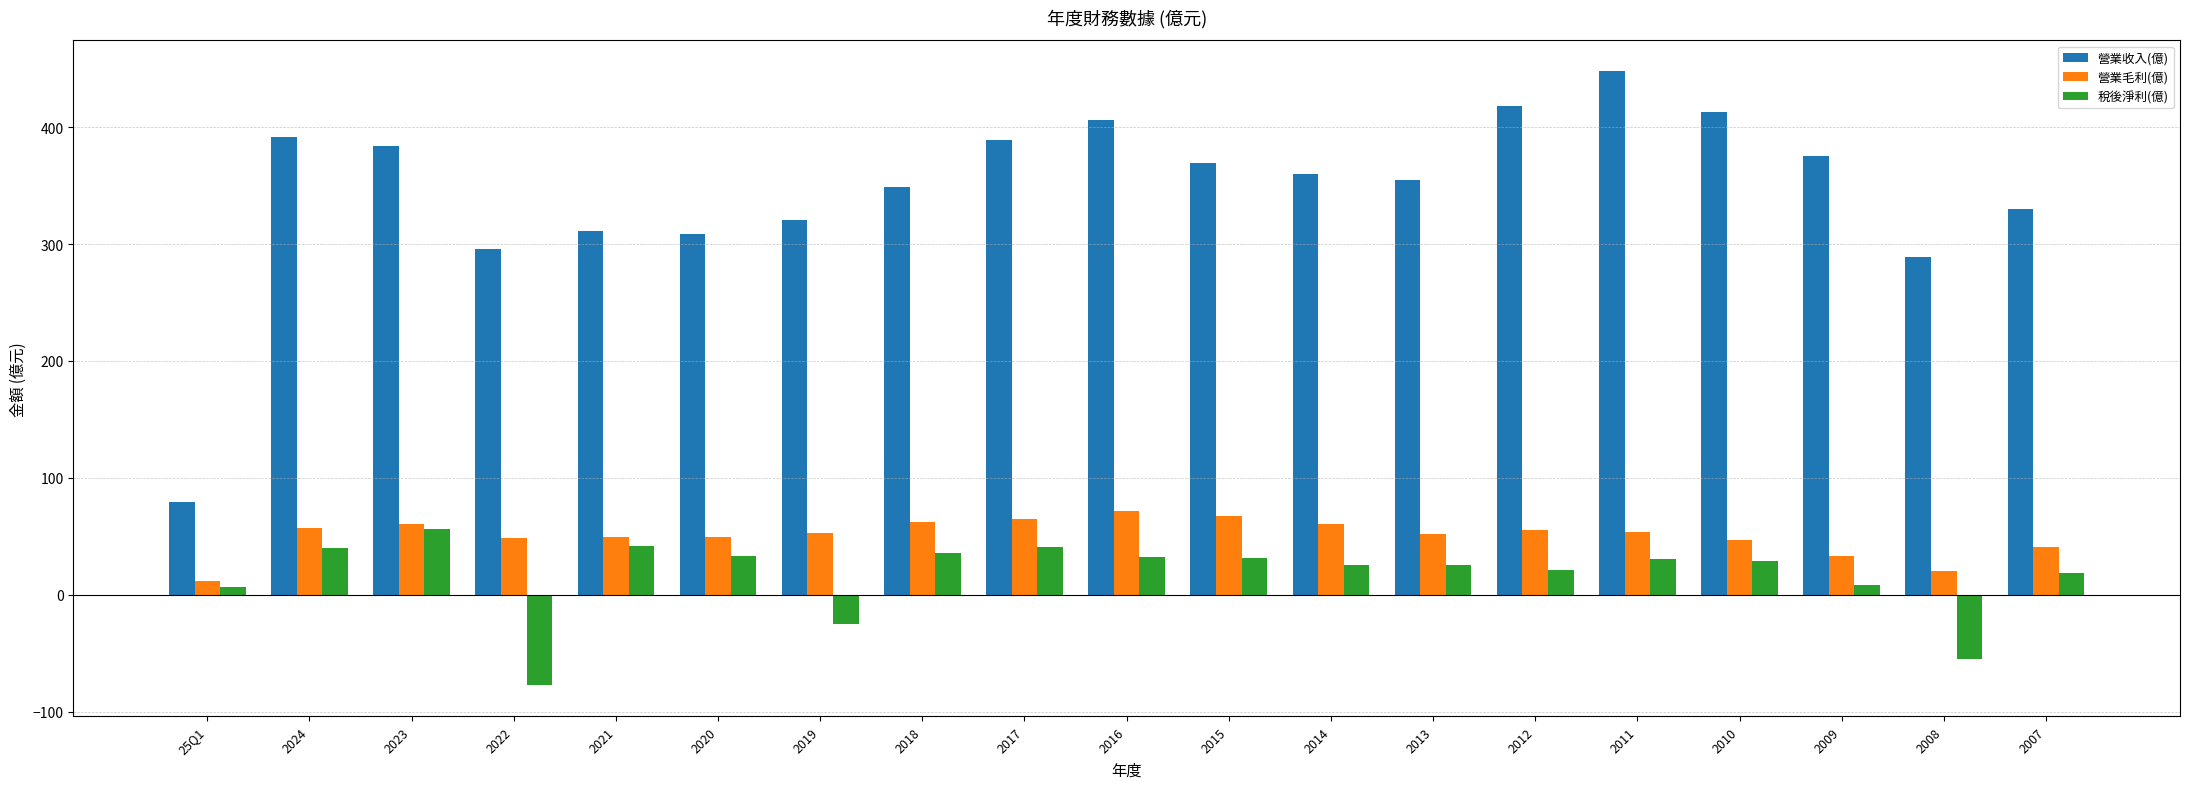

What is the smallest value displayed?

-77.6